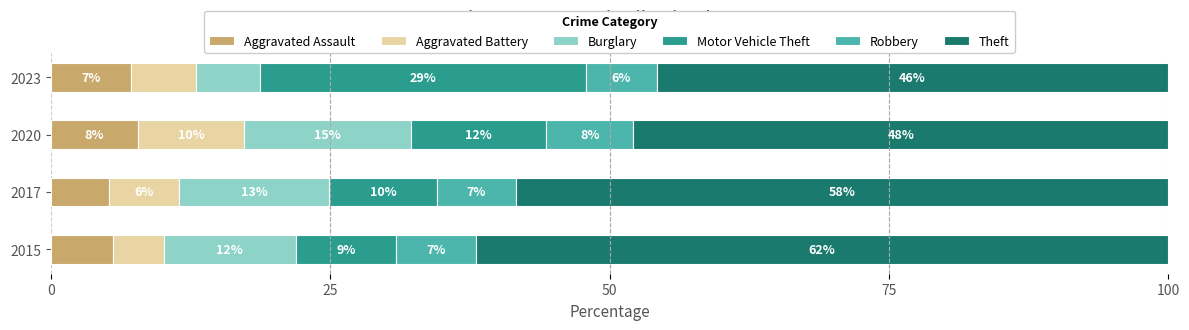

What are all the series names shown in the legend?

Aggravated Assault, Aggravated Battery, Burglary, Motor Vehicle Theft, Robbery, Theft